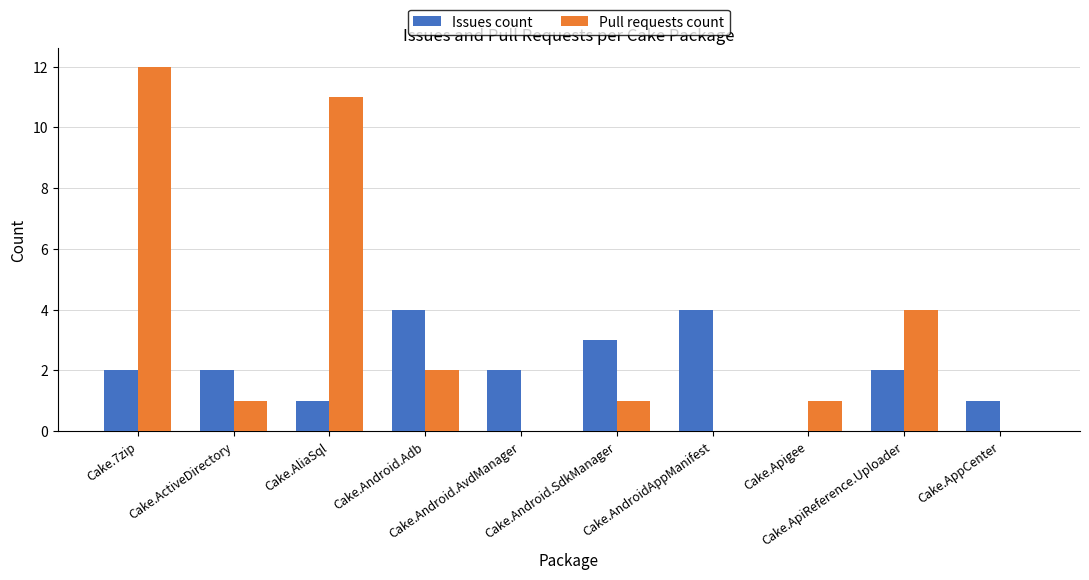

The value of Issues count at Cake.AliaSql is 1. True or false?

True